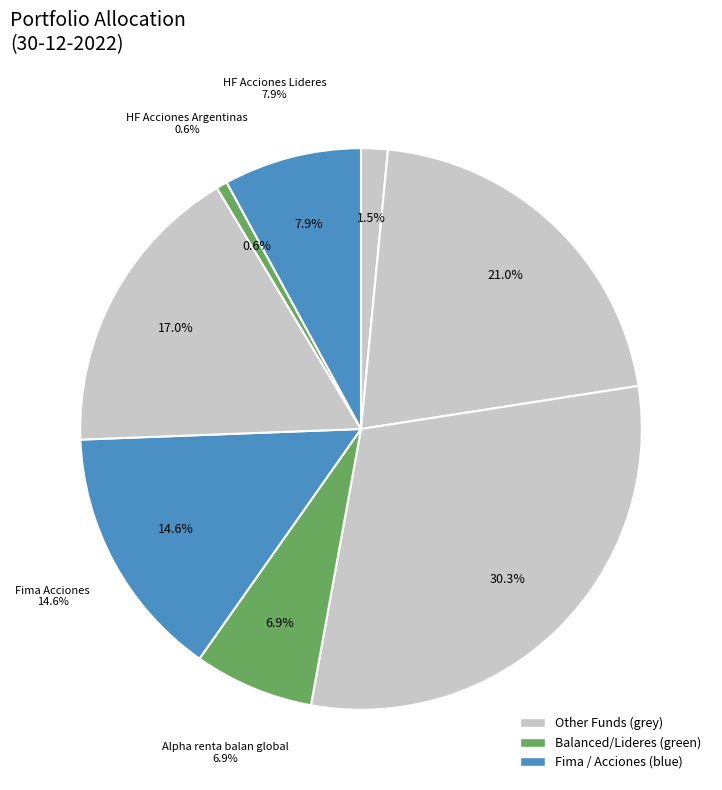

Count the number of slices in the pie.

8